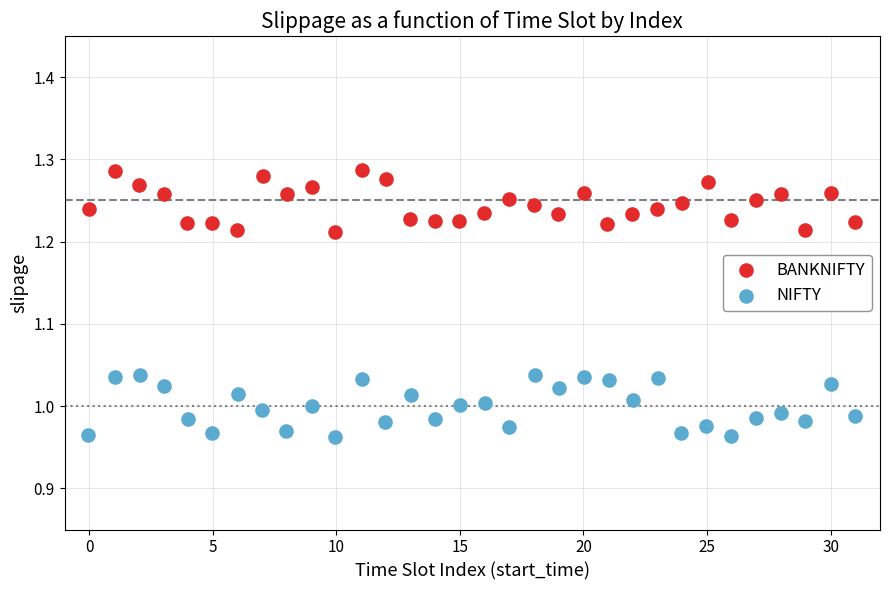

Which series contains the highest Y value?

BANKNIFTY